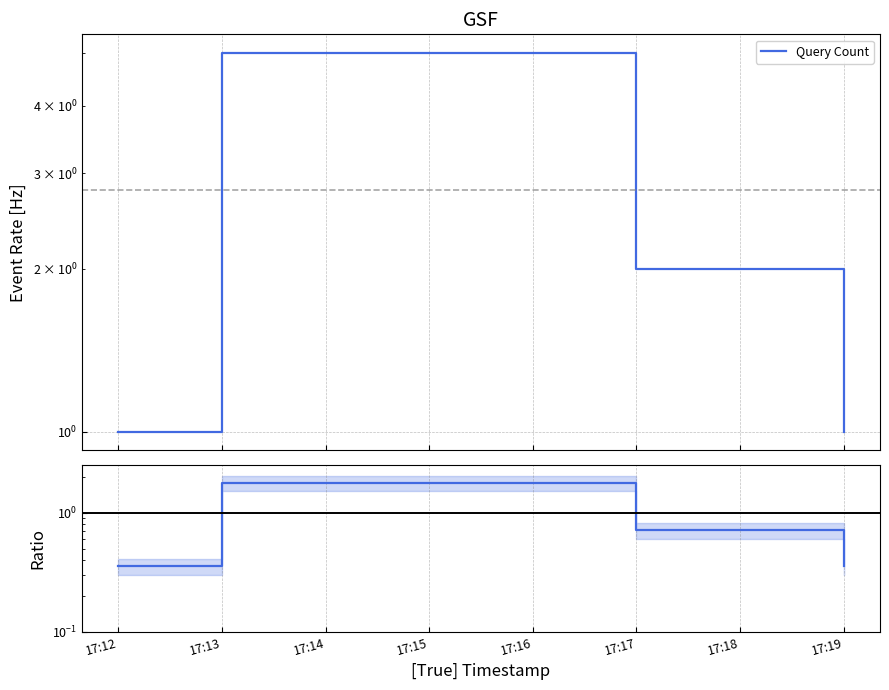

What is the value of the 1st point from the left?

0.4